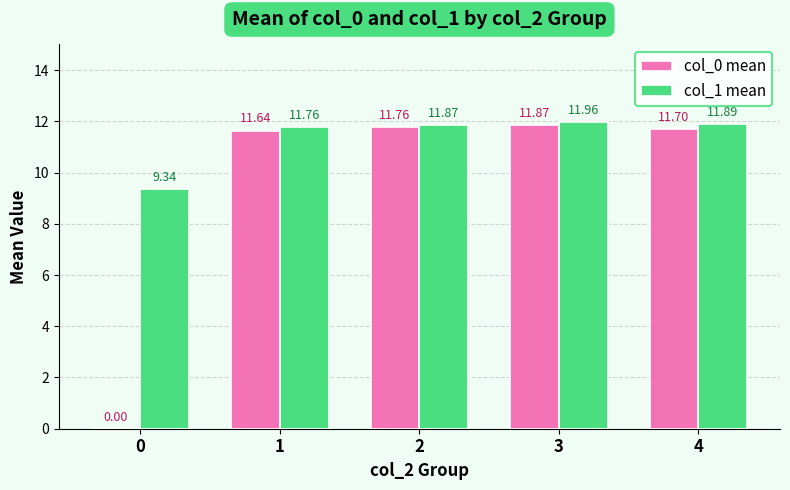

How many values in col_0 mean are above zero?

4